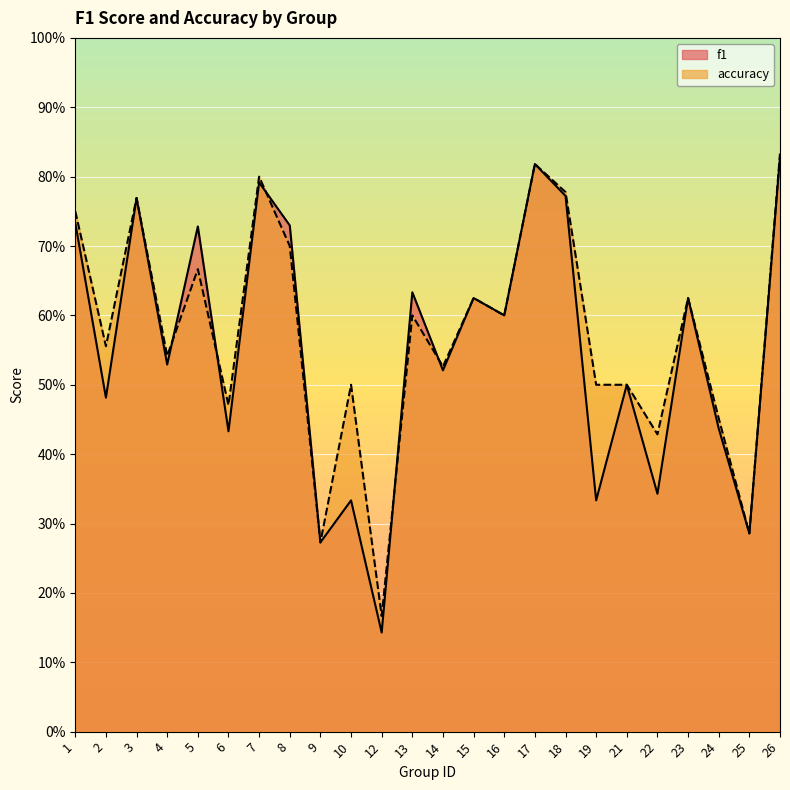

What is the difference between the maximum and second lowest values in the accuracy series?

0.6